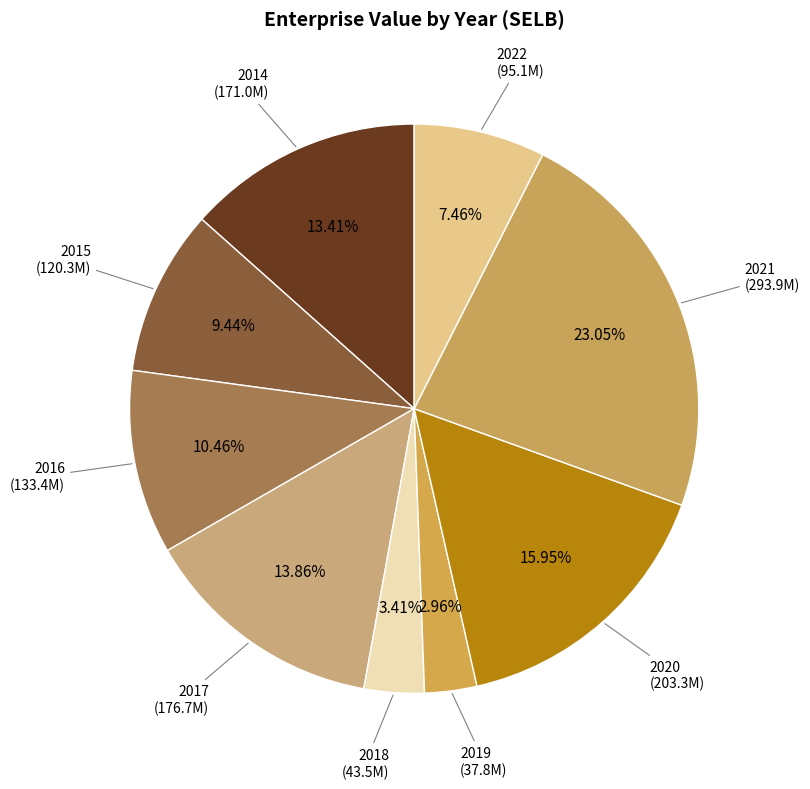

Does 2018 account for over 50% of the chart?

No